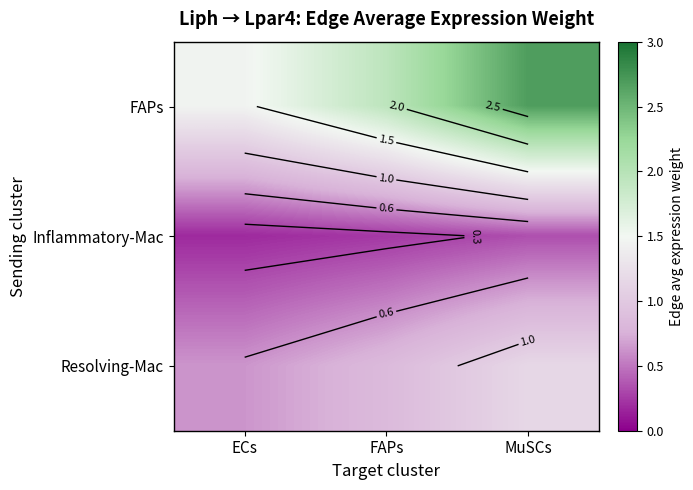

True or false: FAPs has a value of 1.5 at ECs.

True